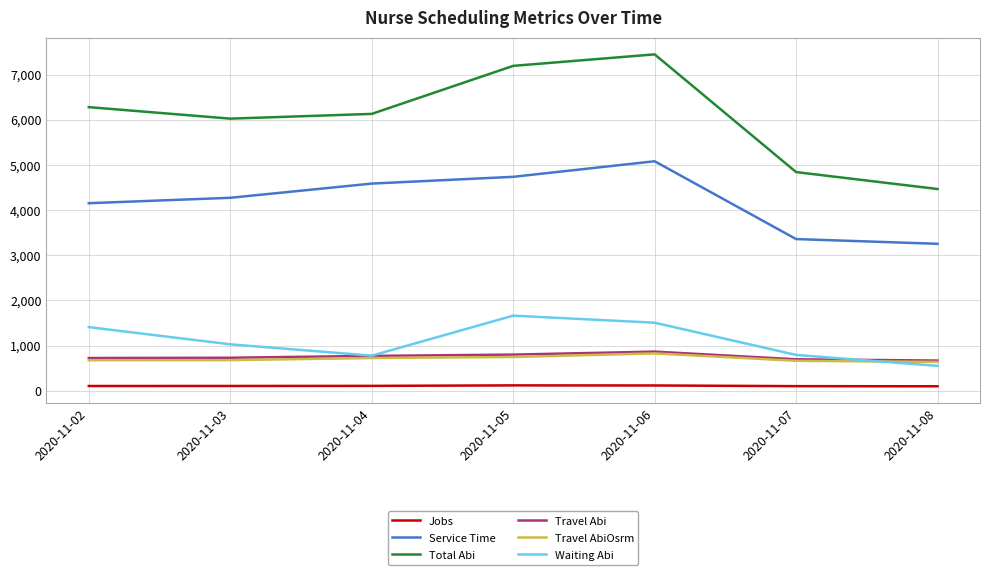

Which series ends up on top after the final intersection of Travel Abi and Waiting Abi?

Travel Abi